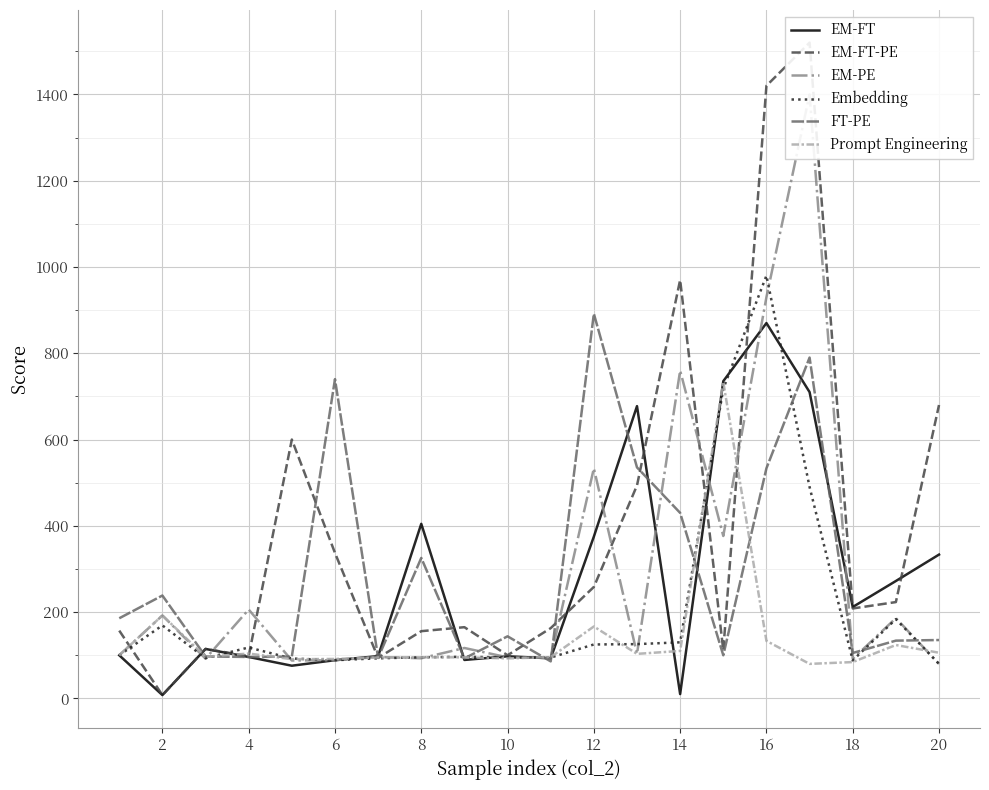

What is the lowest value of the Embedding series?

80.0